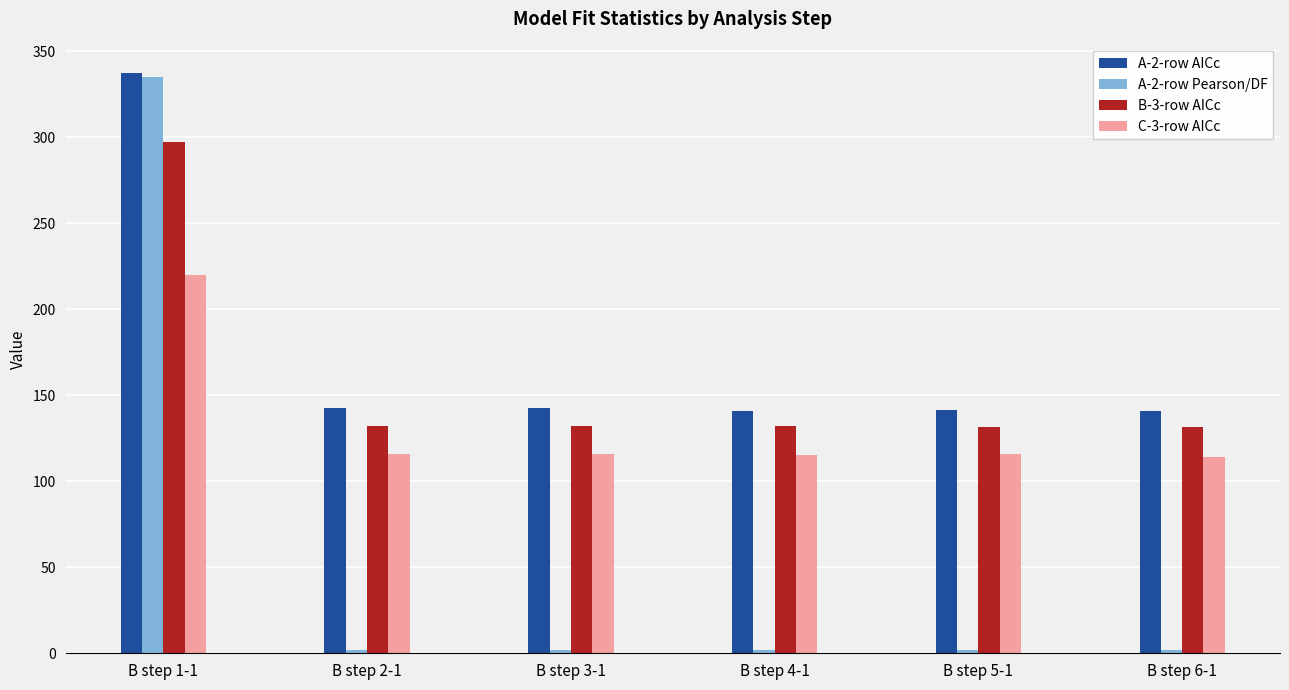

Which category has the highest value across all series?

B step 1-1